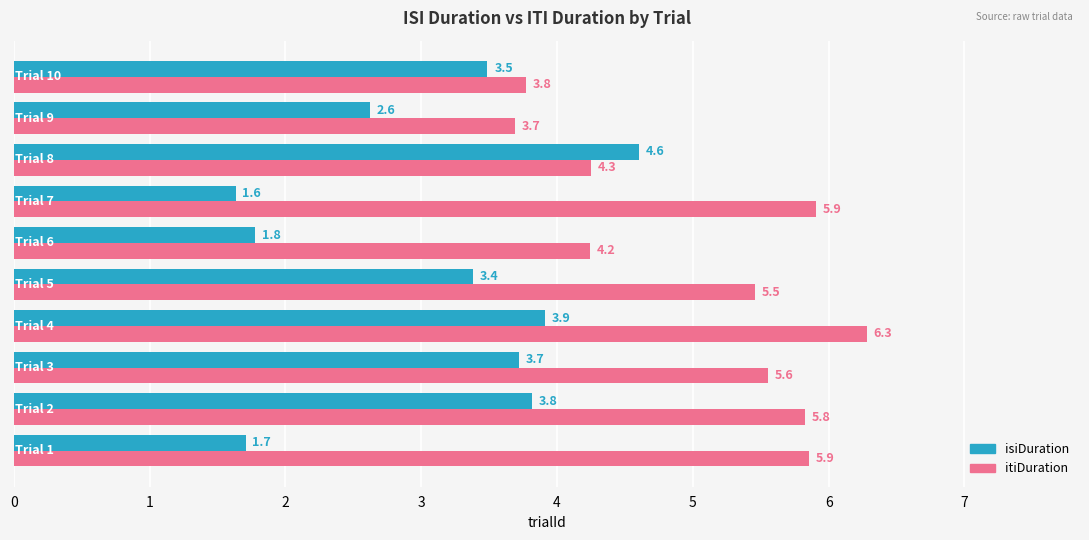

What is the sum of the isiDuration values at 4 and 8?

8.5